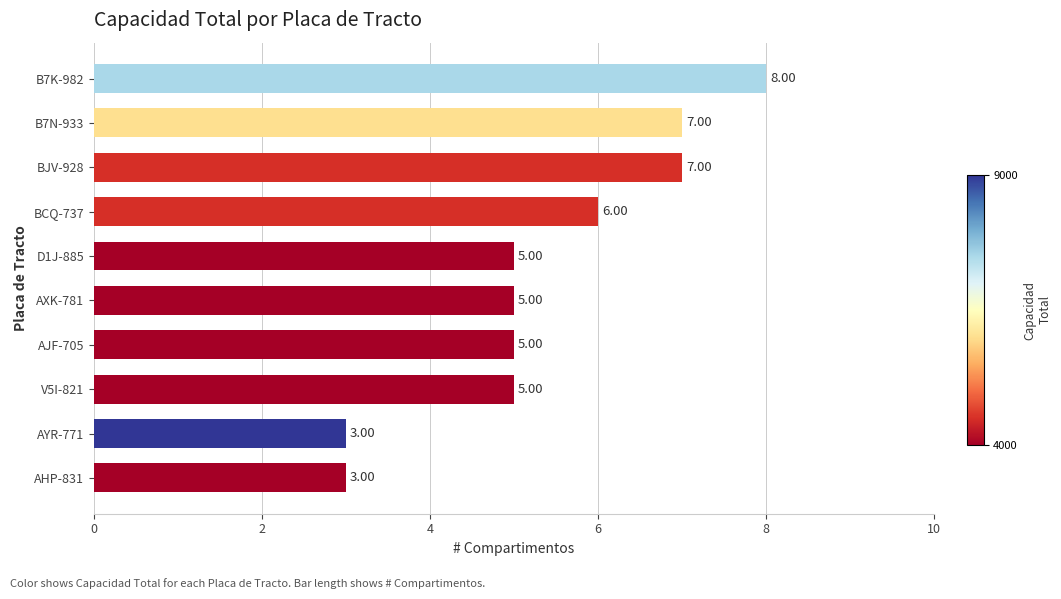

Count the number of data series in this chart.

1